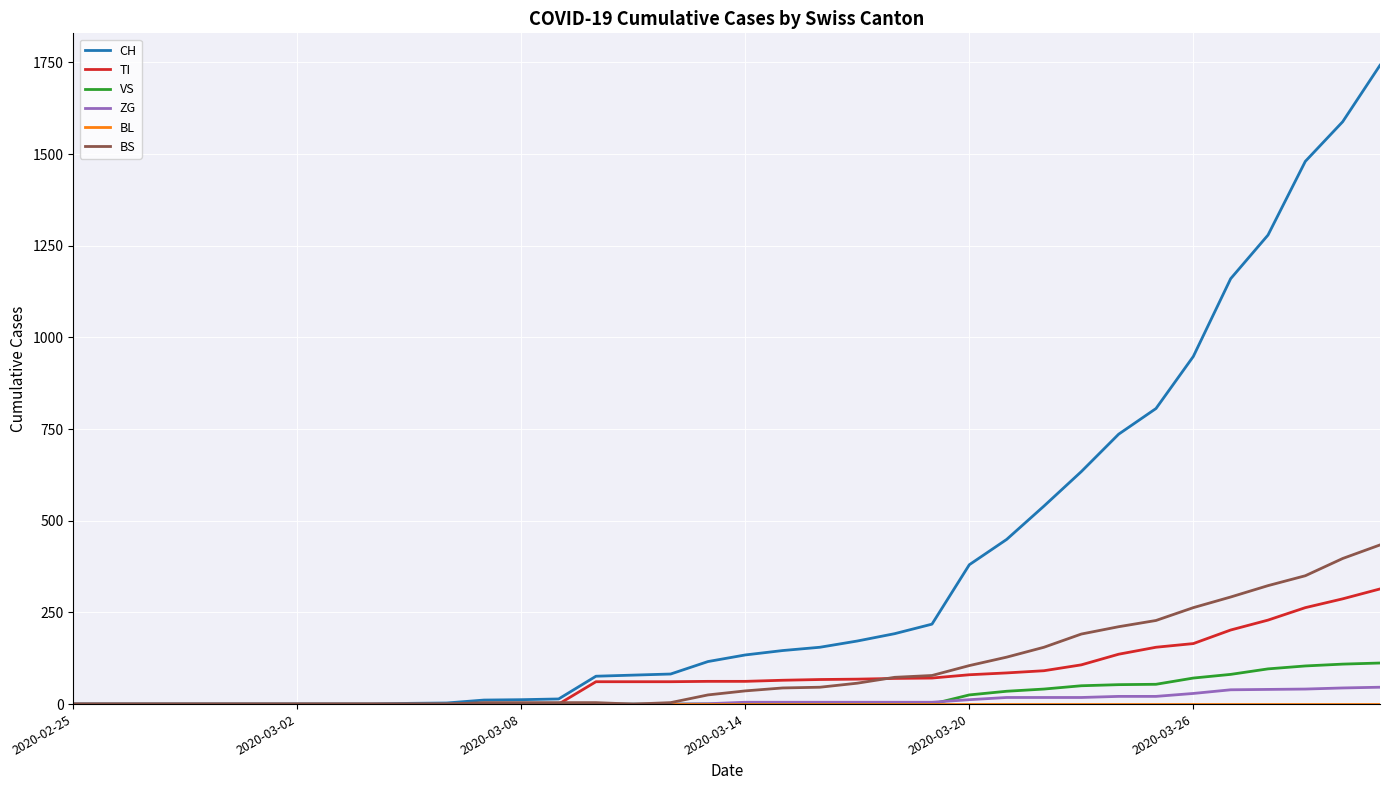

Which series has the largest total across all categories?

CH